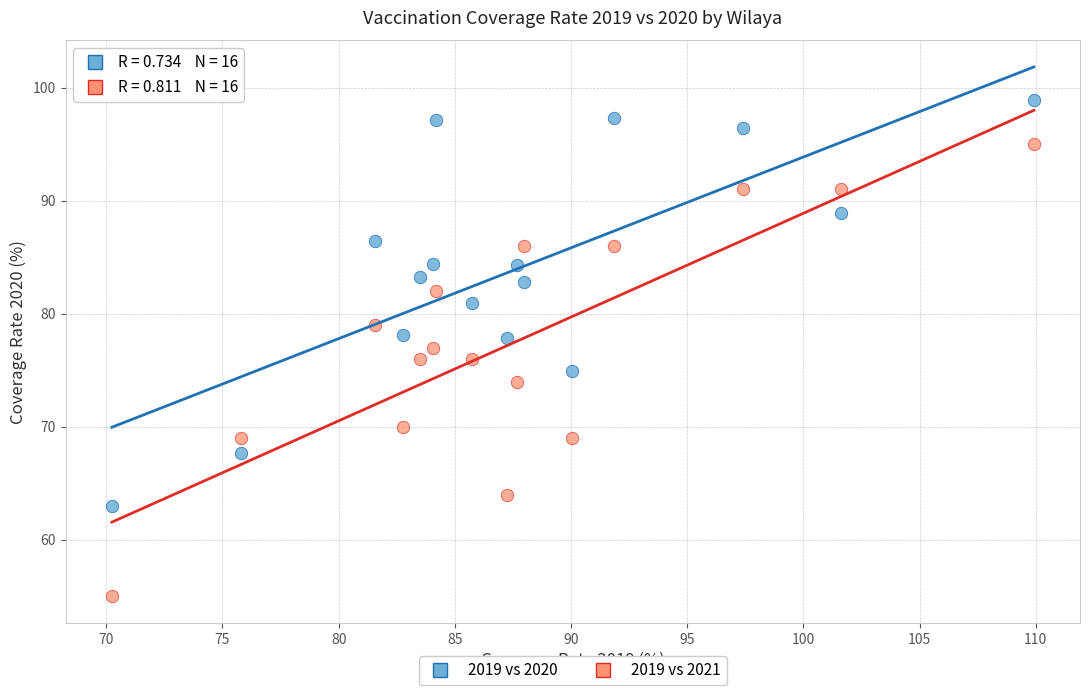

What is the X range (max minus min) for the scatter plot?

39.7